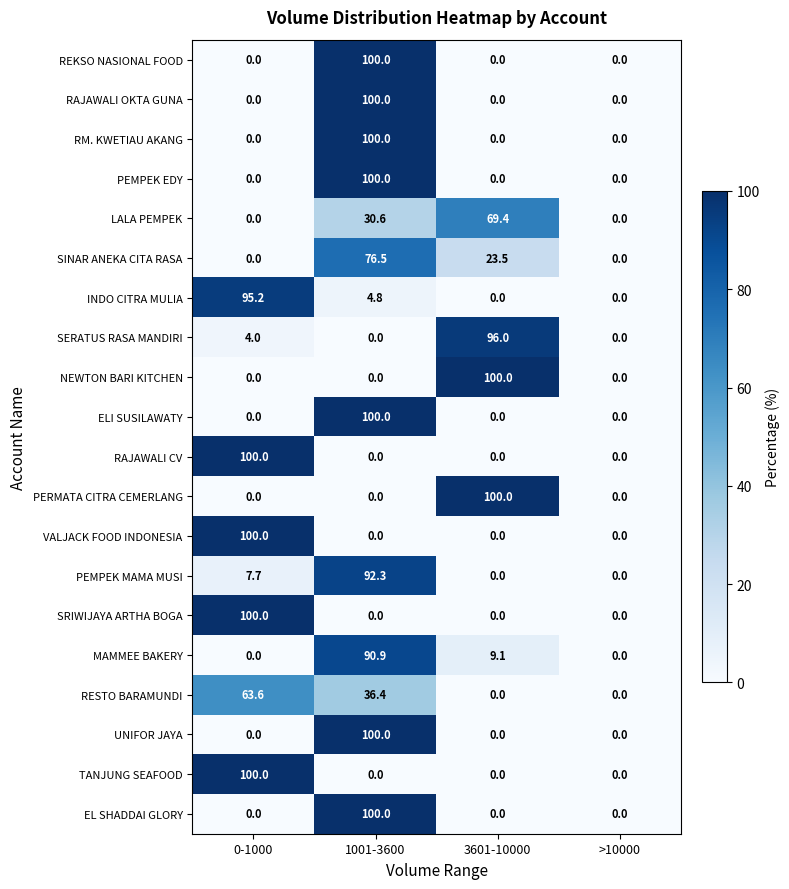

At which category is the sum across all series the highest?

1001-3600